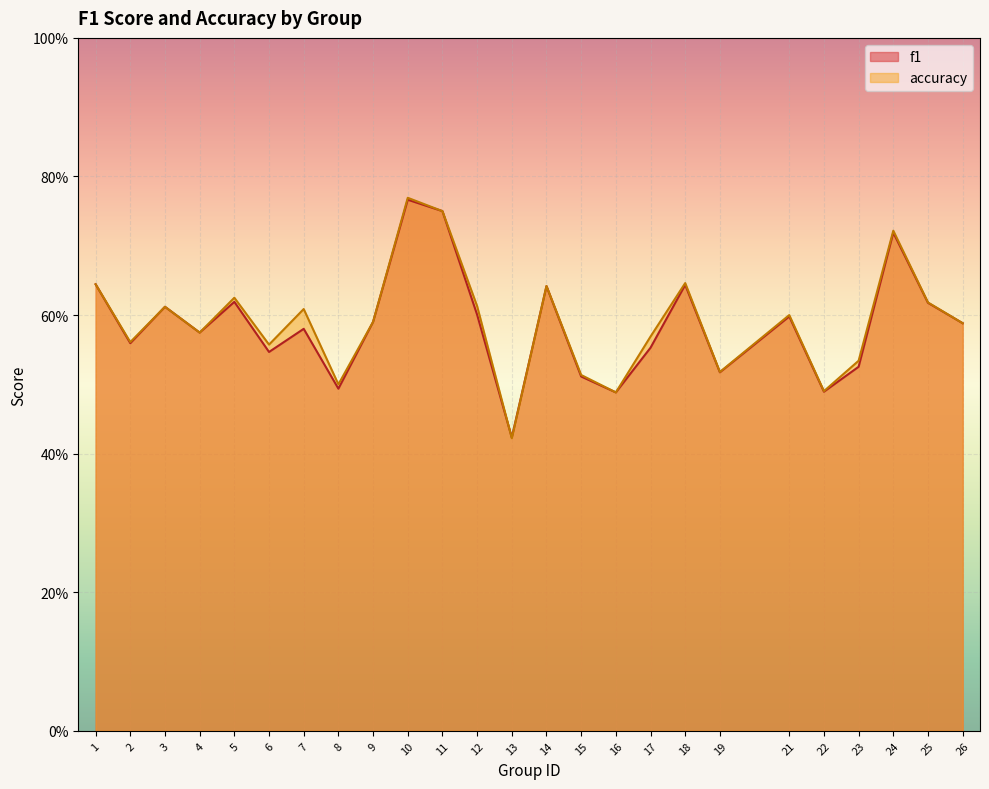

How many lines are shown in the chart?

2